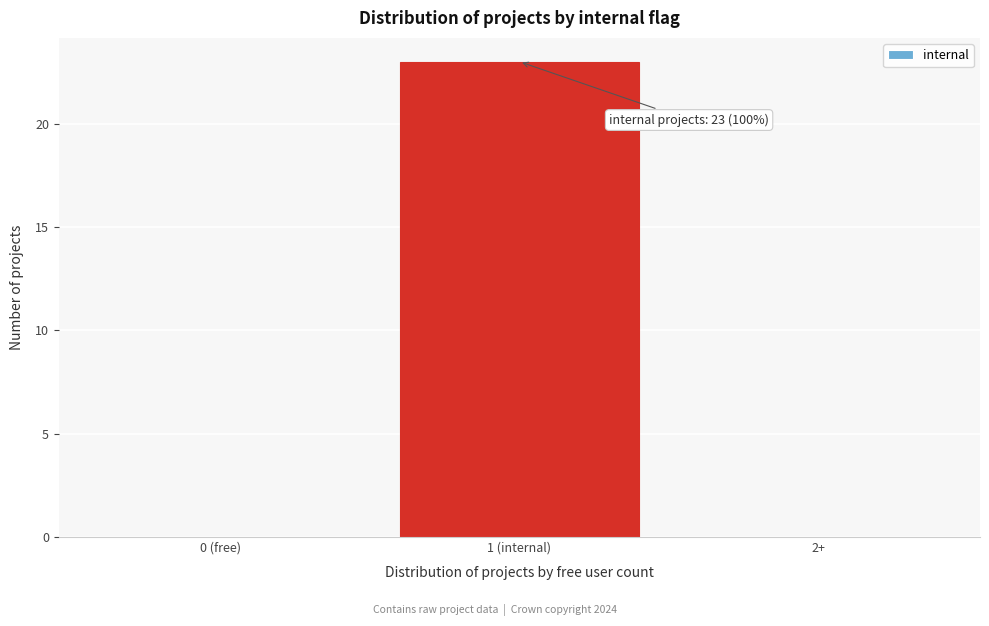

Reading left to right, transcribe all the data shown in this chart.

0 (free)=0	1 (internal)=23	2+=0